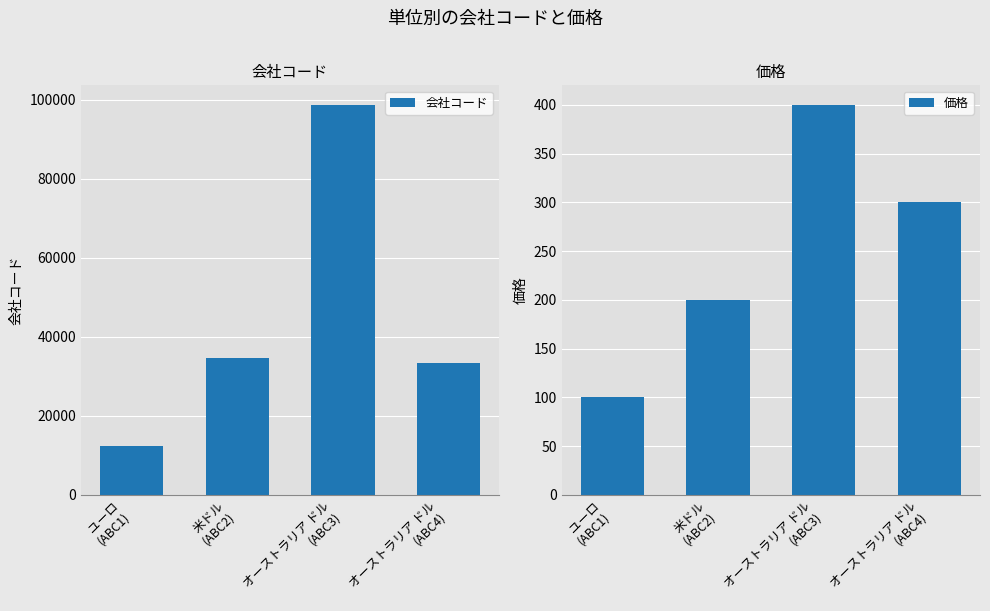

Reading left to right, extract all data points from this chart.

会社コード: 12345	34567	98765	33333
価格: 100	200	400	300